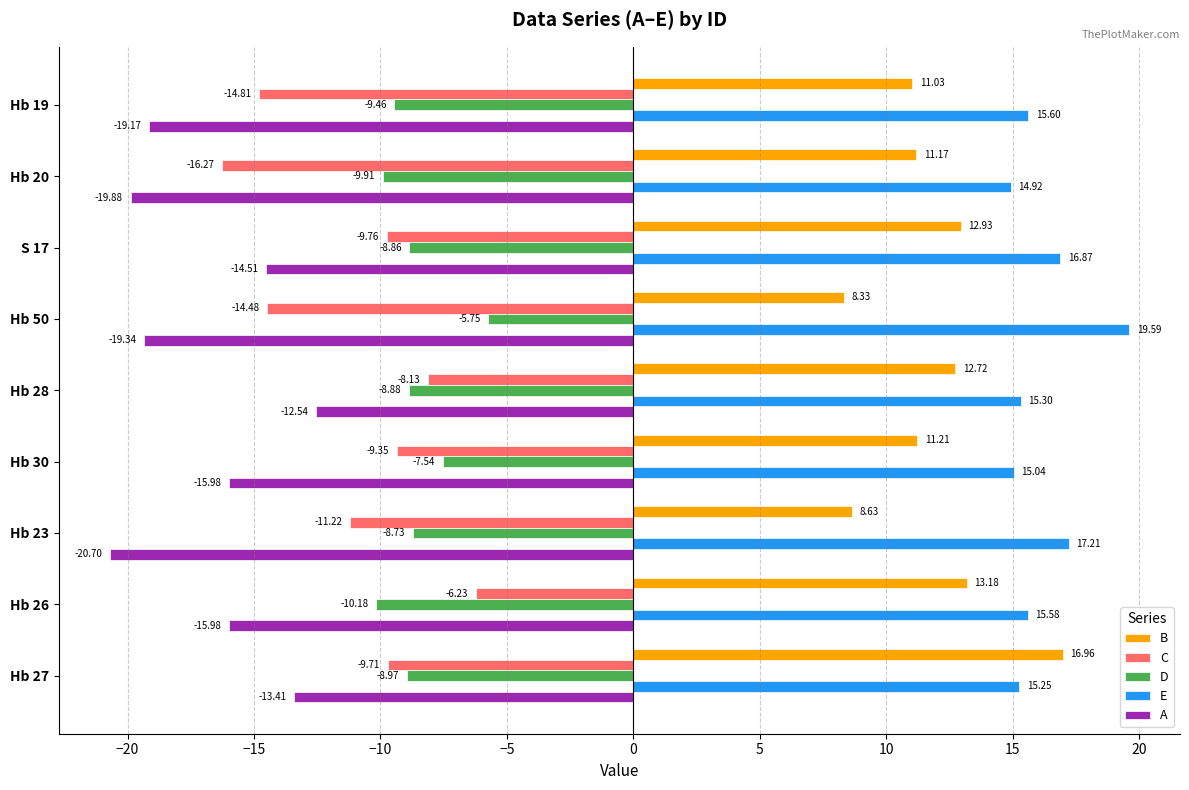

At which category is the sum across all series the highest?

Hb 27